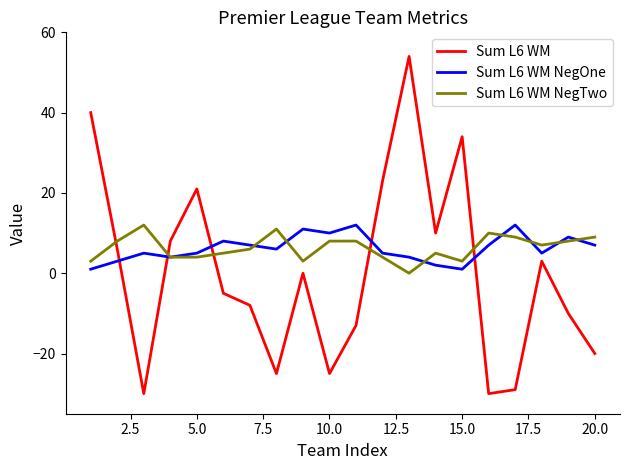

After their last crossing, which series has the higher values: Sum L6 WM NegOne or Sum L6 WM?

Sum L6 WM NegOne